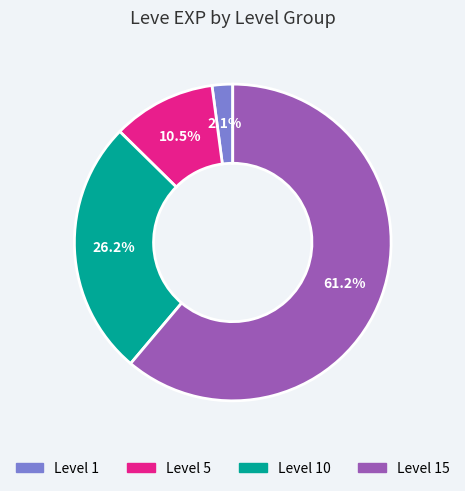

Does any single category account for the majority?

Yes